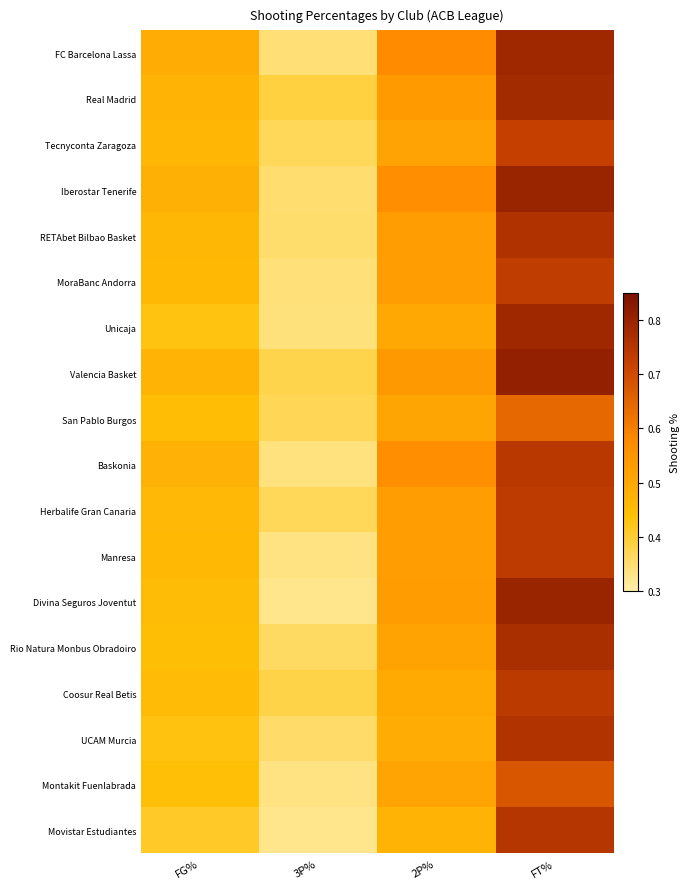

At 3P%, list the series in order from largest to smallest.

Real Madrid, Coosur Real Betis, Valencia Basket, San Pablo Burgos, Herbalife Gran Canaria, Tecnyconta Zaragoza, Rio Natura Monbus Obradoiro, UCAM Murcia, RETAbet Bilbao Basket, Iberostar Tenerife, FC Barcelona Lassa, MoraBanc Andorra, Unicaja, Baskonia, Montakit Fuenlabrada, Manresa, Divina Seguros Joventut, Movistar Estudiantes